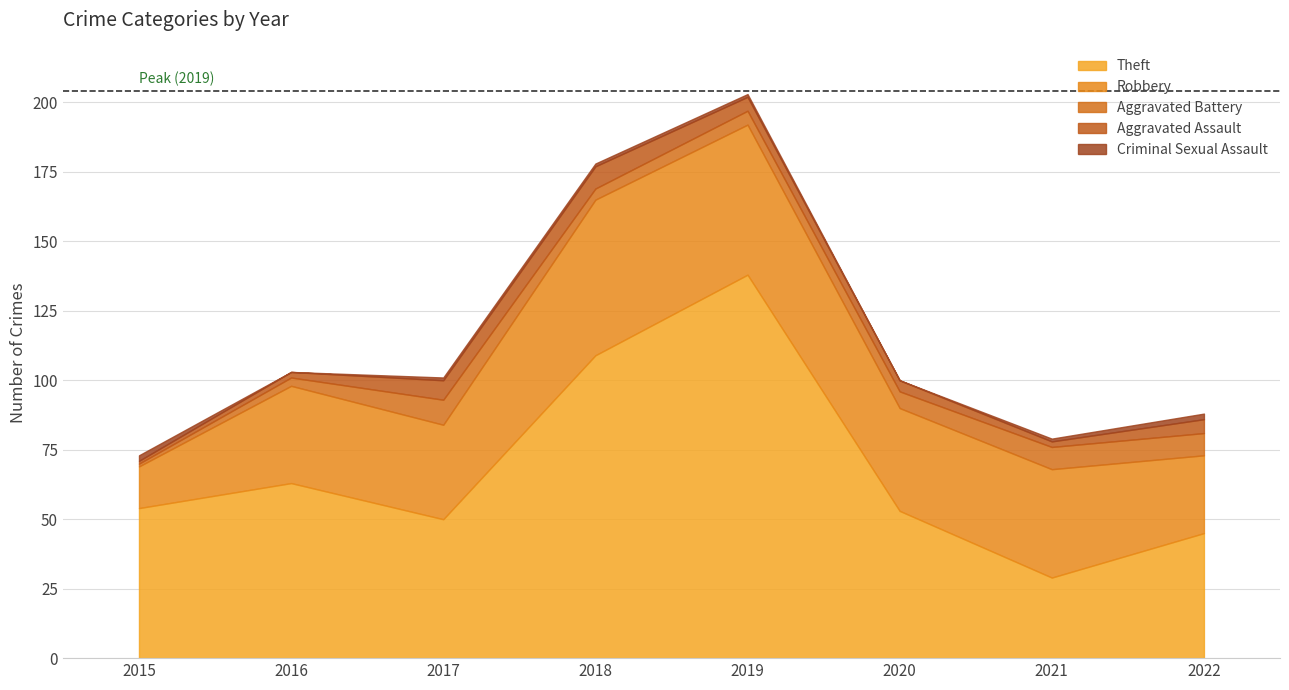

Where is the first local minimum for Criminal Sexual Assault?

2016